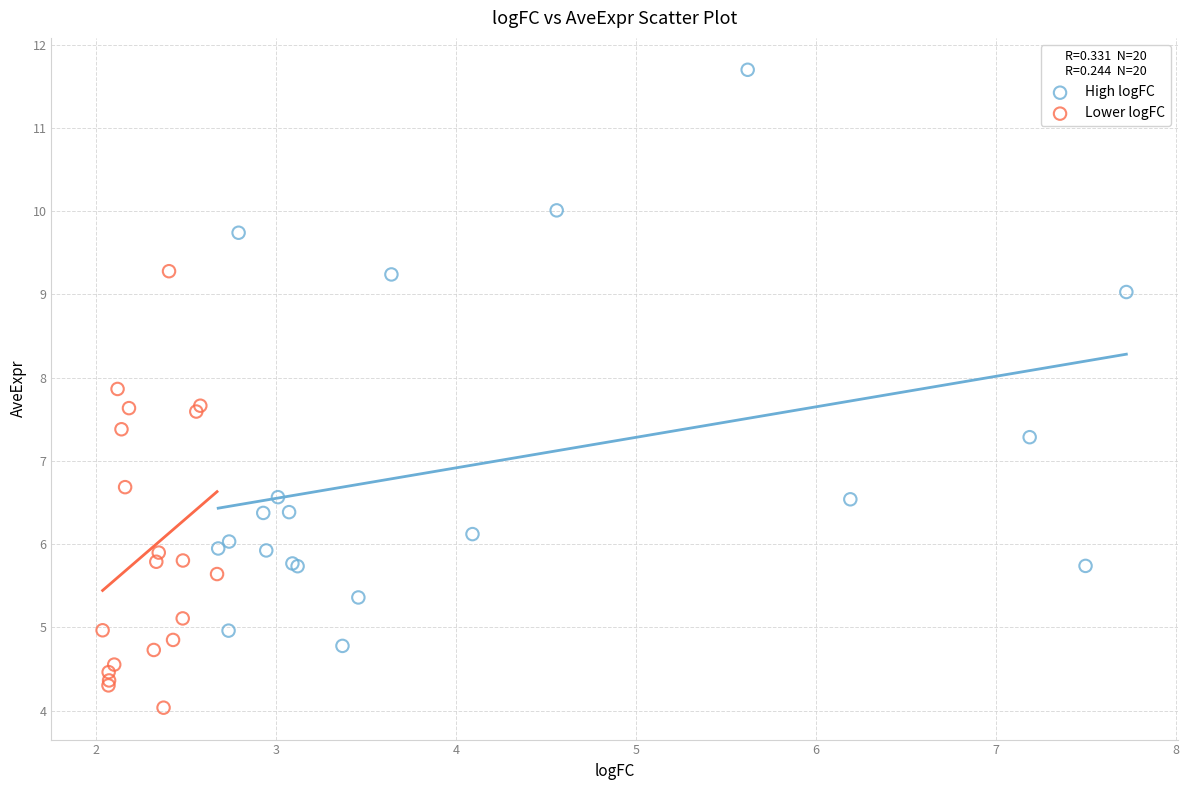

Which series has the largest Y range (max minus min)?

High logFC